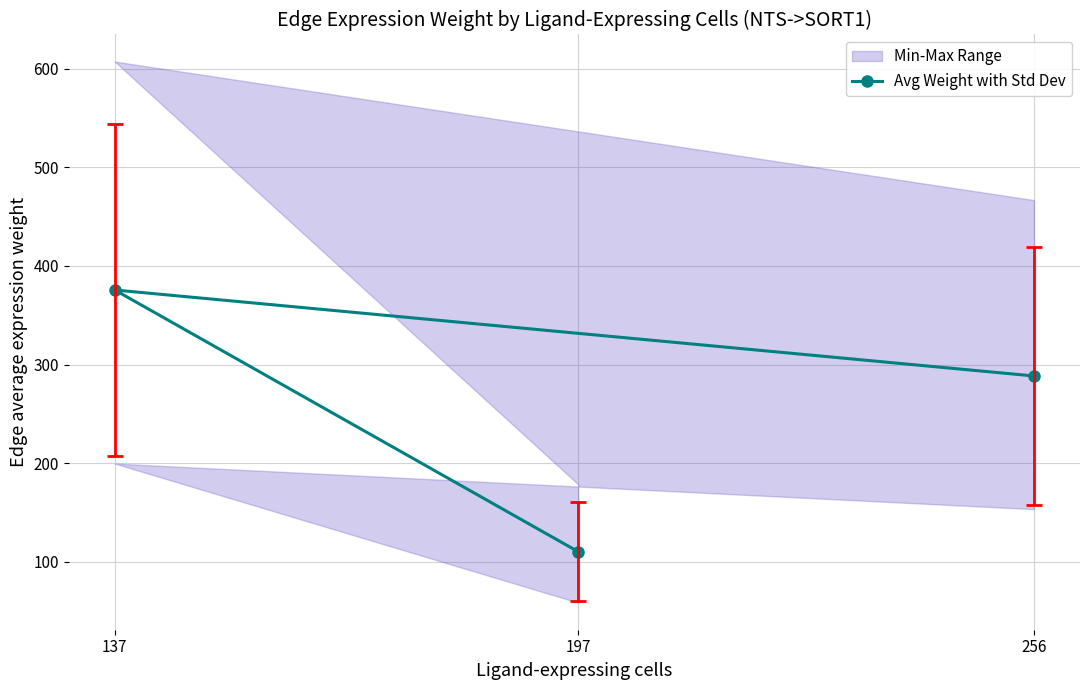

Rank the categories by value from lowest to highest.

197, 256, 137